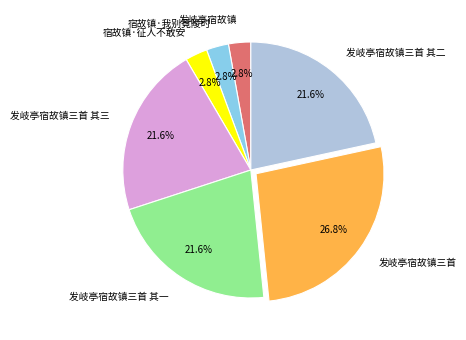

What percentage is NOT represented by 发岐亭宿故镇三首 其二?

78.4%